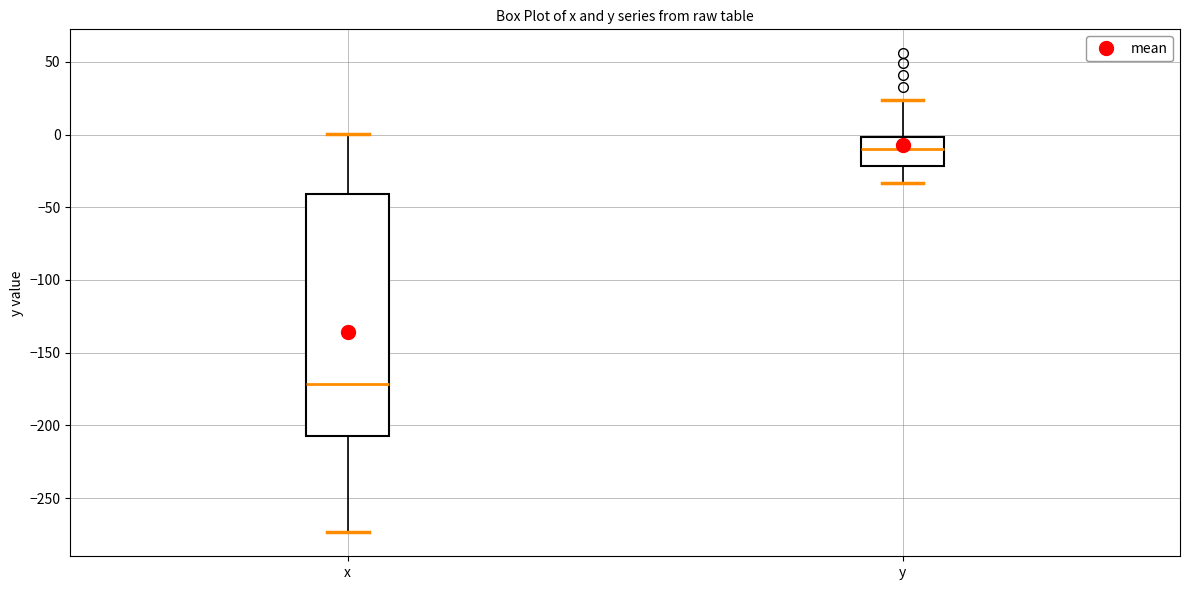

Comparing the boxes themselves (not the whiskers), which one is the tallest?

x